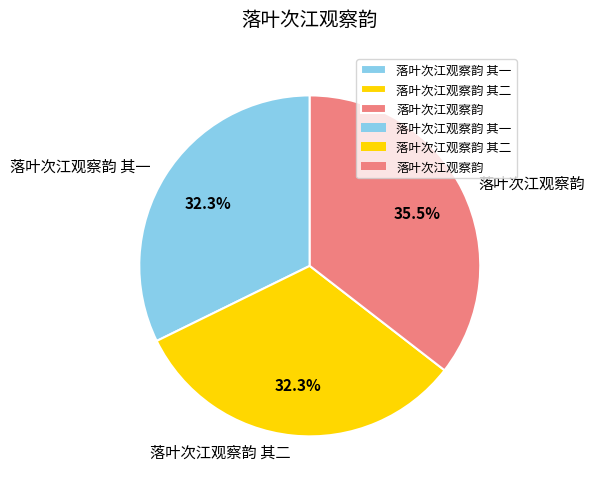

To the nearest percent, what is the average slice percentage?

33%